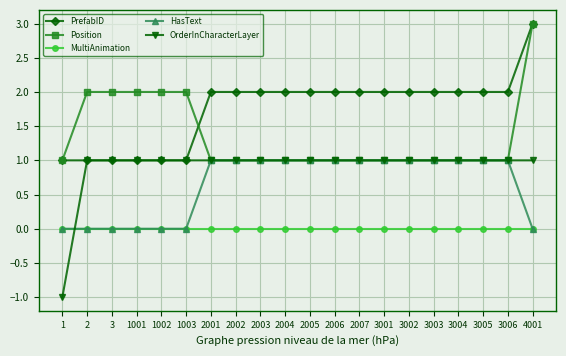

True or false: MultiAnimation and Position cross at least once.

False